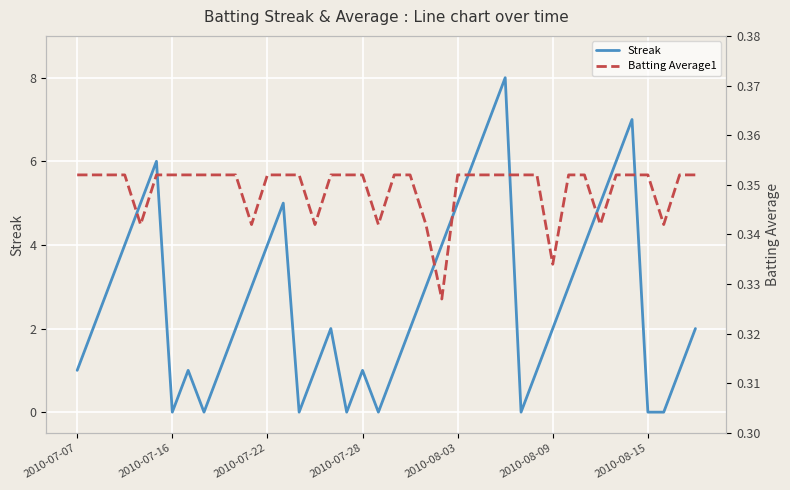

How many interior local peaks does the Streak series have?

7